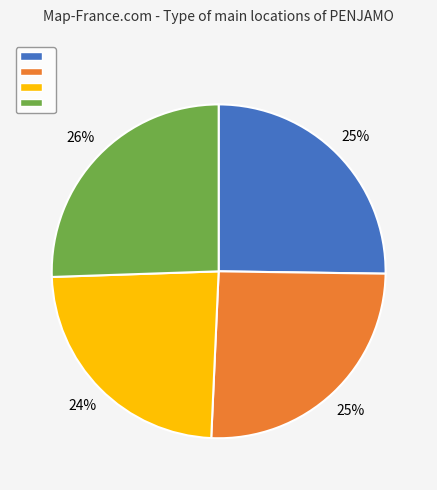

How many slices are in this pie chart?

4